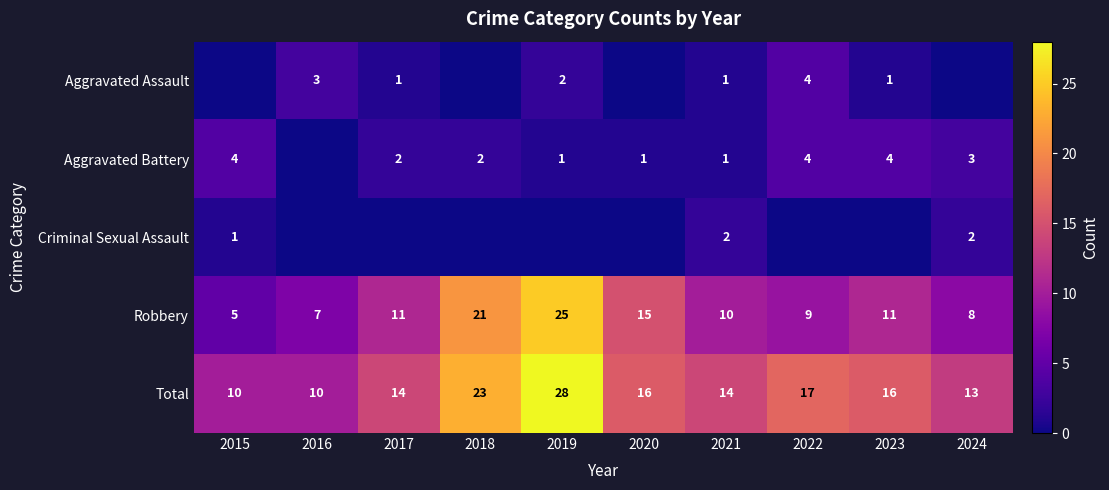

Read the Total value at 2015, to the nearest 10.

10